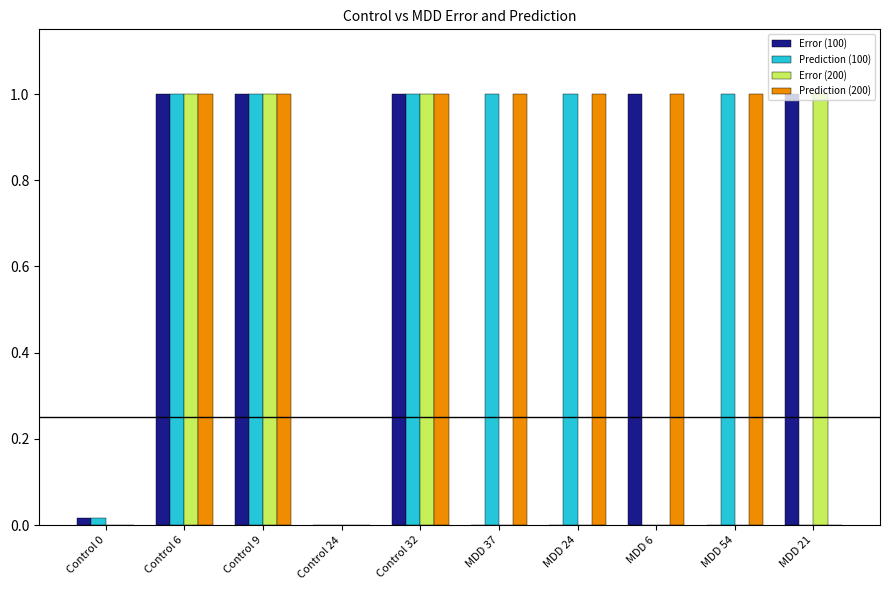

What are all the series names shown in the legend?

Error (100), Prediction (100), Error (200), Prediction (200)